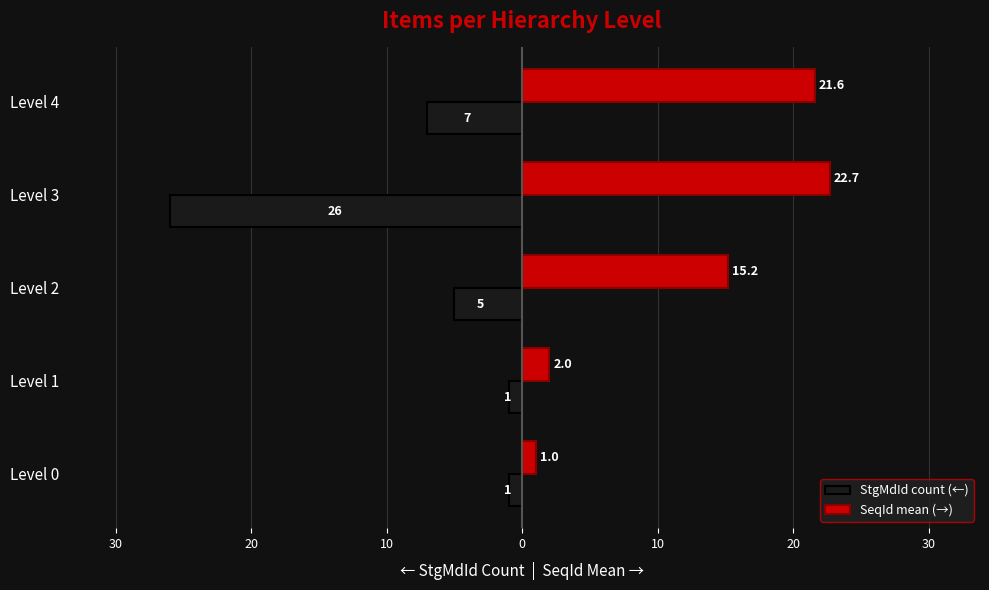

Which series has the largest total across all categories?

SeqId mean (→)